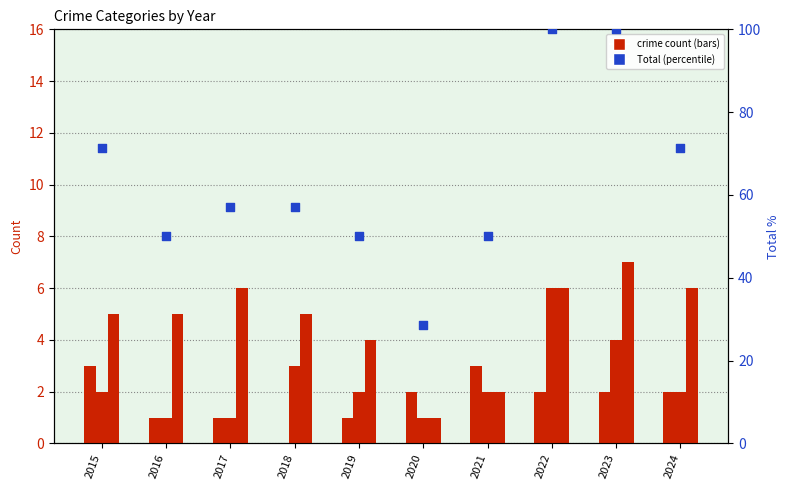

Which series has the largest total across all categories?

Total (percentile)